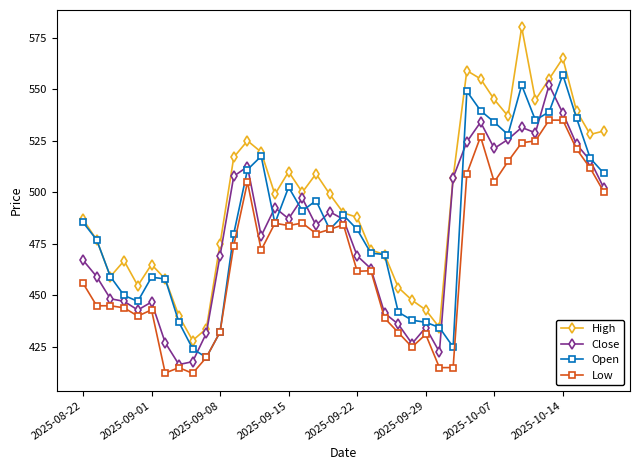

True or false: High and Low intersect in this chart.

False